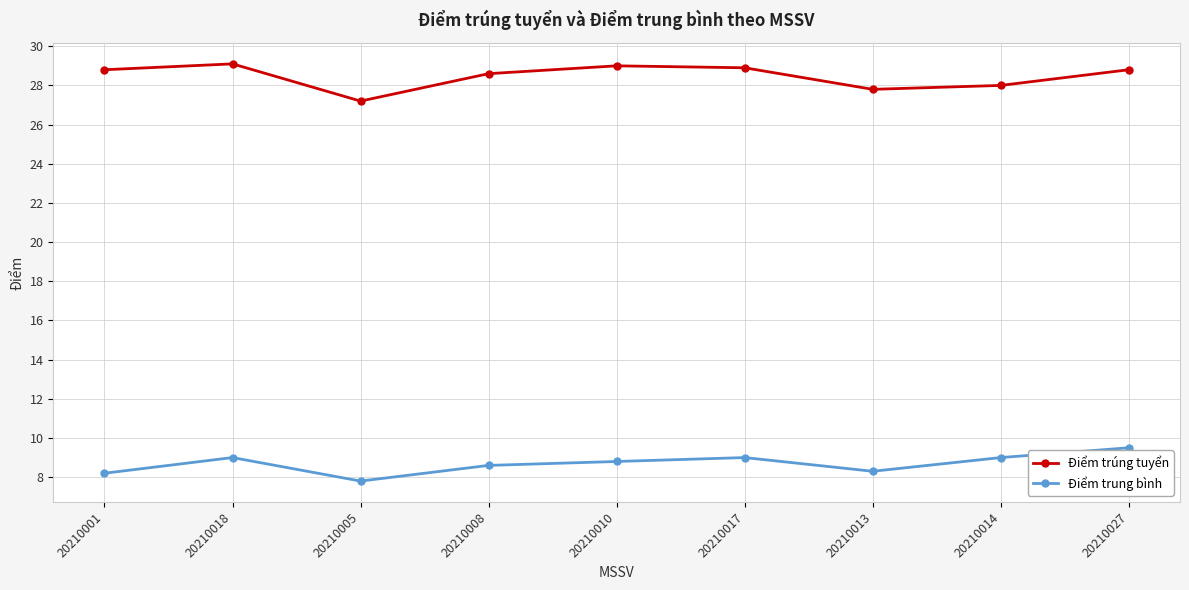

True or false: Điểm trung bình and Điểm trúng tuyển cross at least once.

False